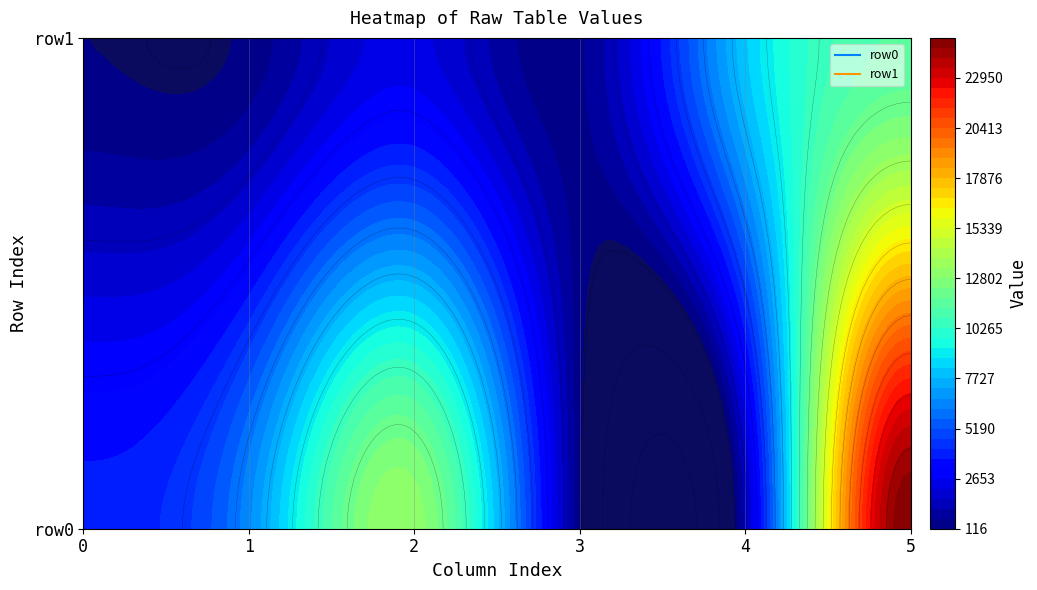

Is it true that row1 equals 2319 at 2?

True